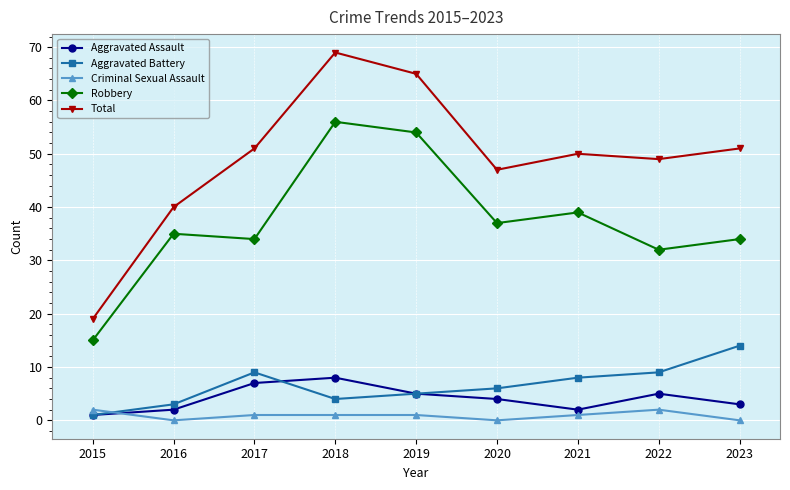

Which series has the largest total across all categories?

Total